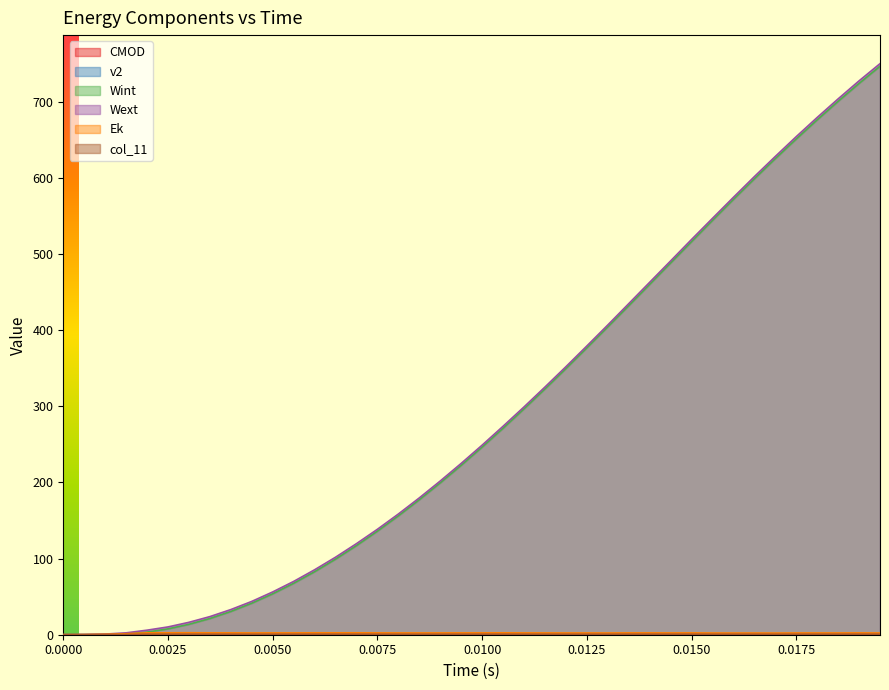

What is the greatest value displayed?

749.7